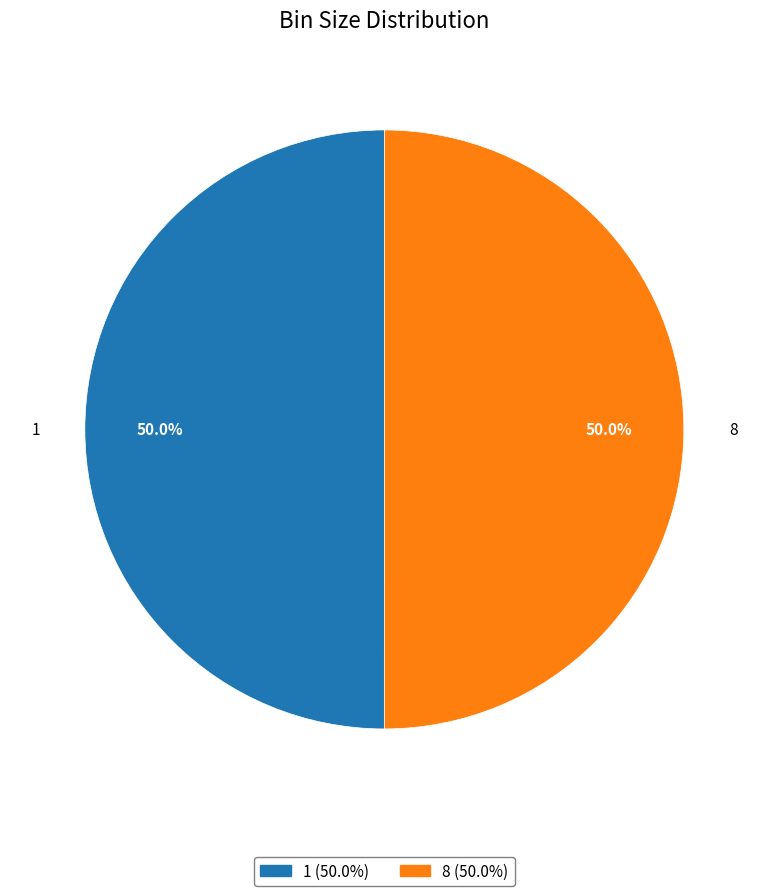

Combined, do 8 and 1 account for over 50%?

Yes